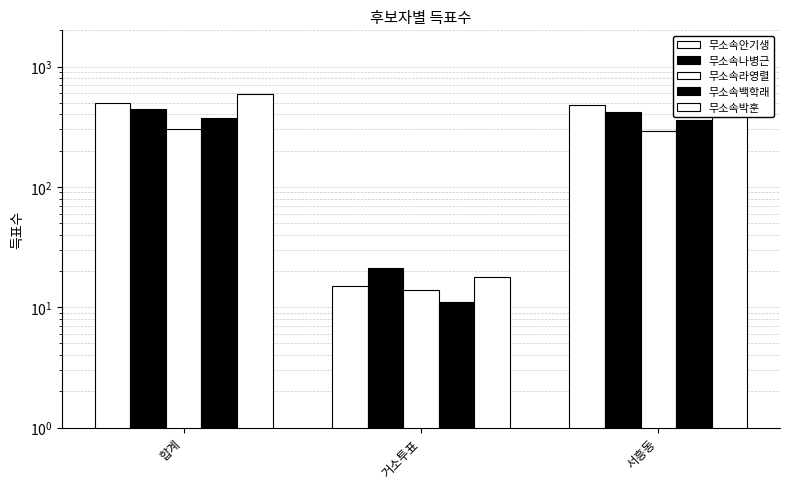

Which label corresponds to the smallest value in the chart?

거소투표